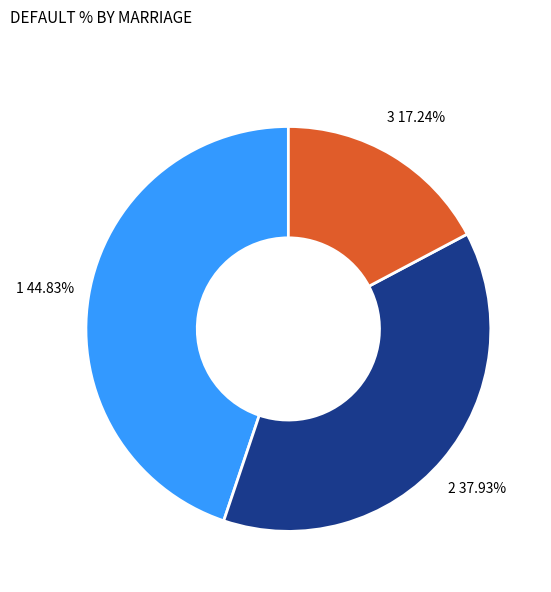

What is the ratio of the value at 3 to the value at 1?

0.4